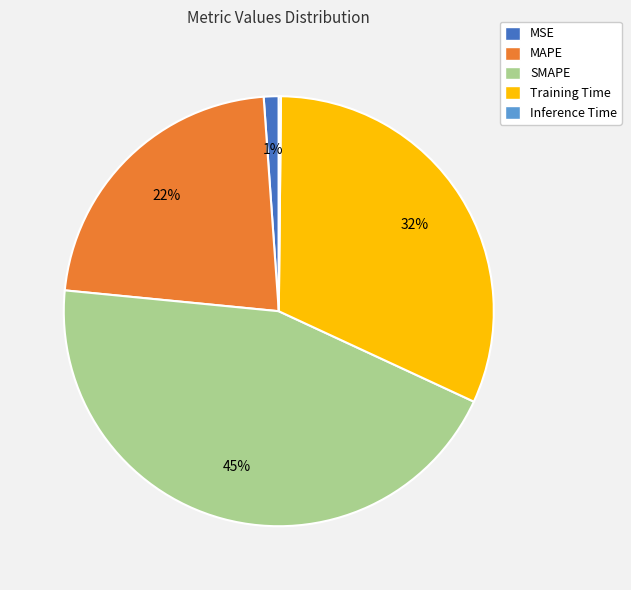

Which slice is the largest?

SMAPE